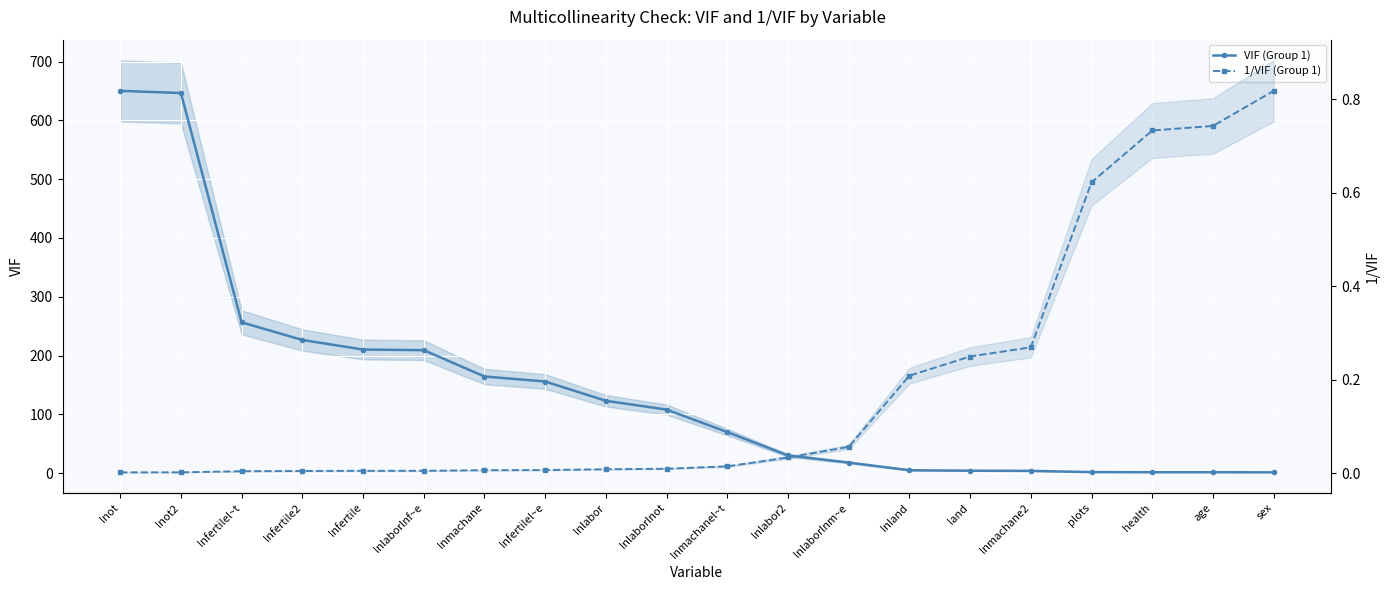

Count the number of categories in the chart.

20